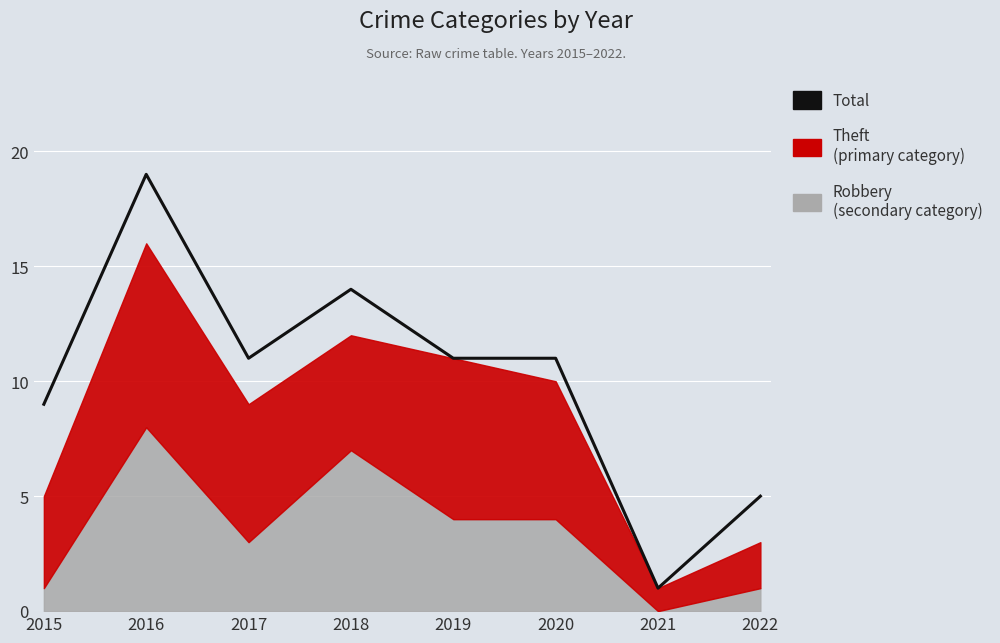

Reading right to left, list all the values displayed in this chart.

5	1	11	11	14	11	19	9